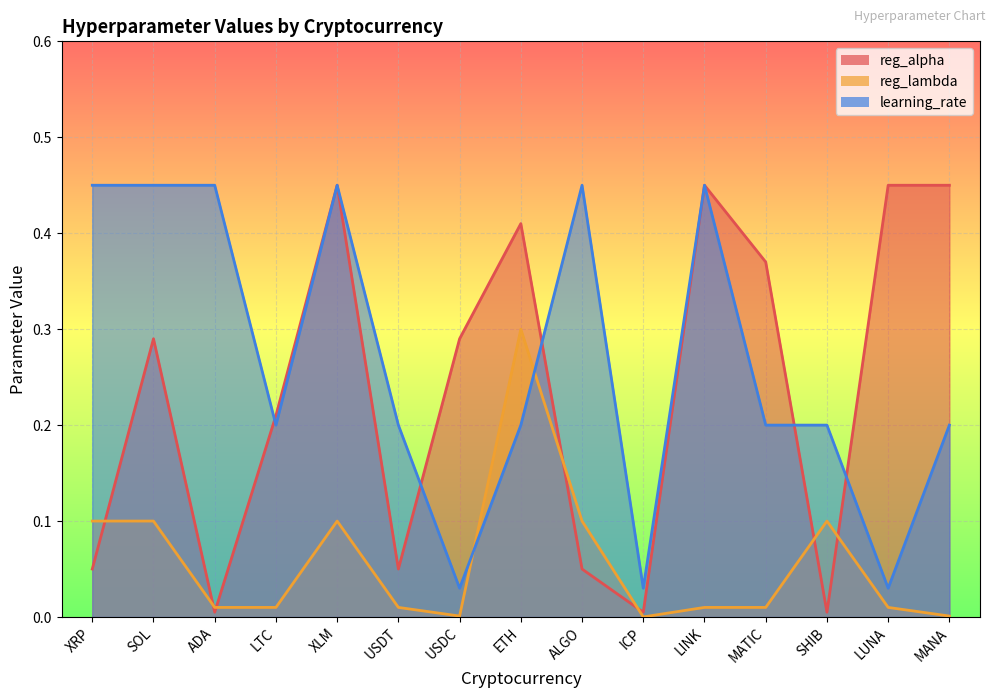

Rank the categories by reg_alpha value from highest to lowest.

XLM, LINK, LUNA, MANA, ETH, MATIC, SOL, USDC, LTC, XRP, USDT, ALGO, ADA, ICP, SHIB